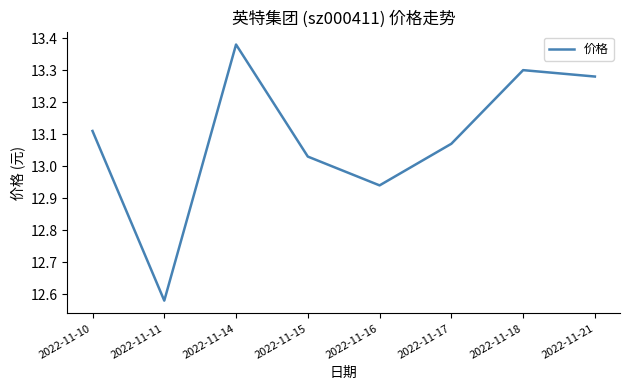

Approximately how many times larger is the value at 2022-11-17 compared to 2022-11-16?

1.0